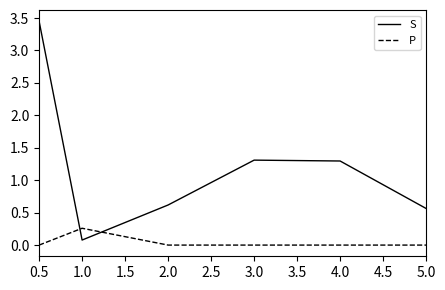

What is the approximate value of S at 5.0?

0.6